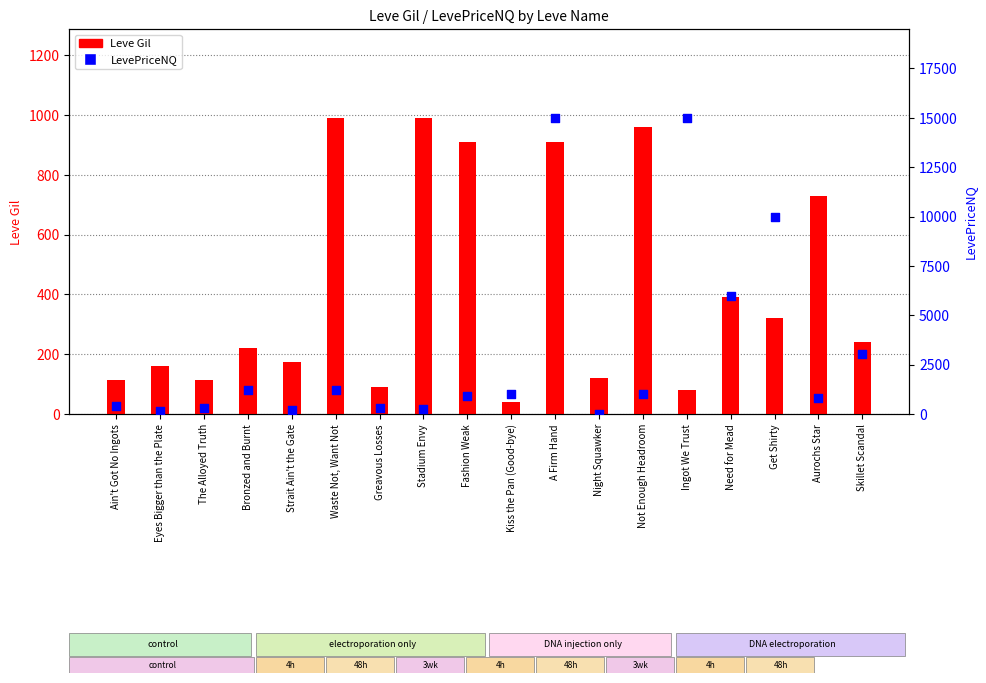

Is the value of Leve Gil at Stadium Envy greater than the value of LevePriceNQ (capped at 15k) at Strait Ain't the Gate?

Yes